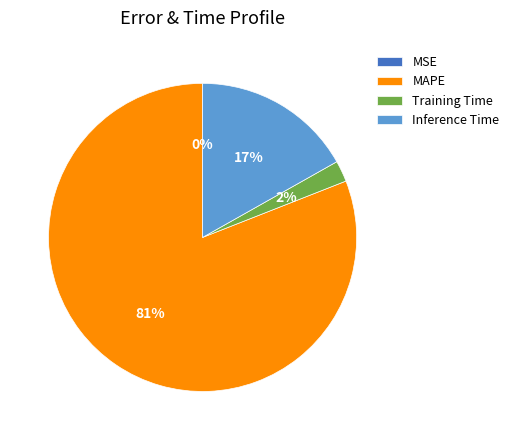

Does MAPE represent more than half of the total?

Yes